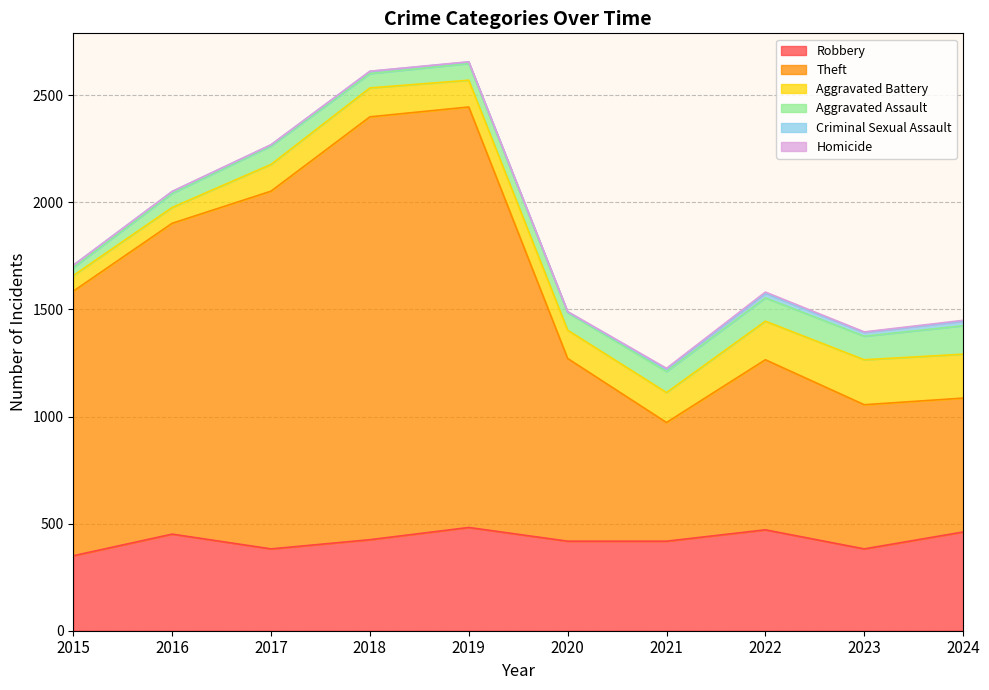

Which category has the highest value across all series?

2018